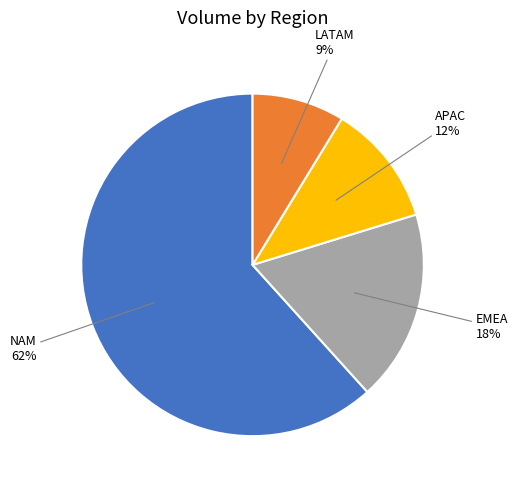

To the nearest percent, what is the average slice percentage?

25%